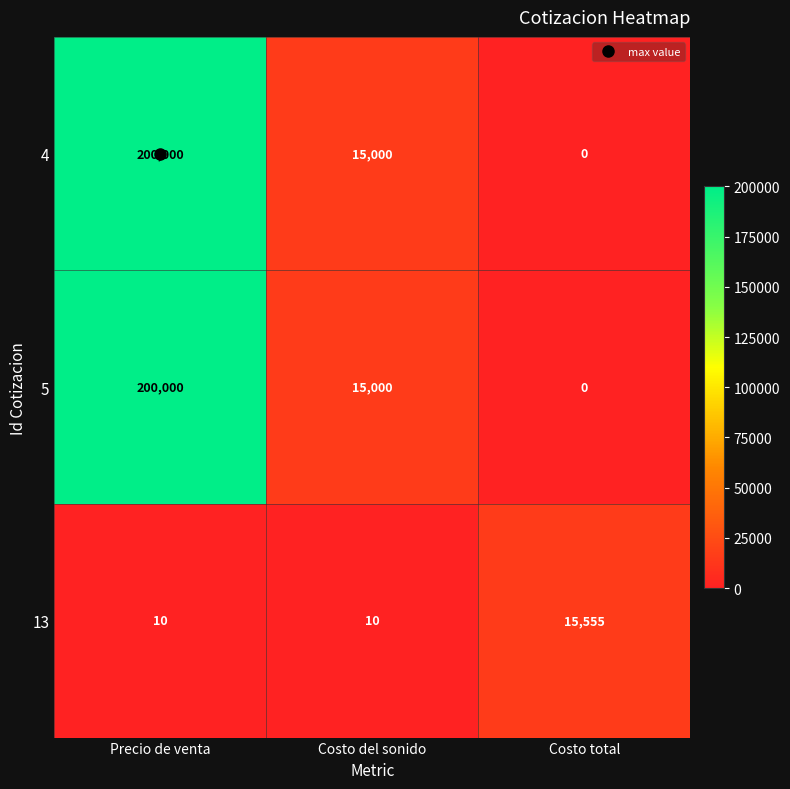

Where does the 5 series first go above 15000?

Precio de venta